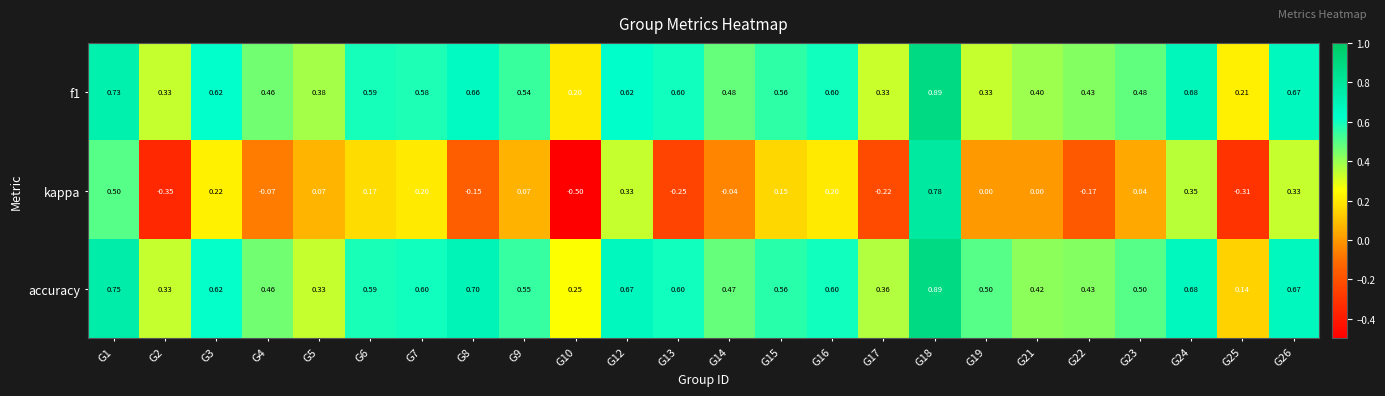

Which series has the widest spread of values?

kappa